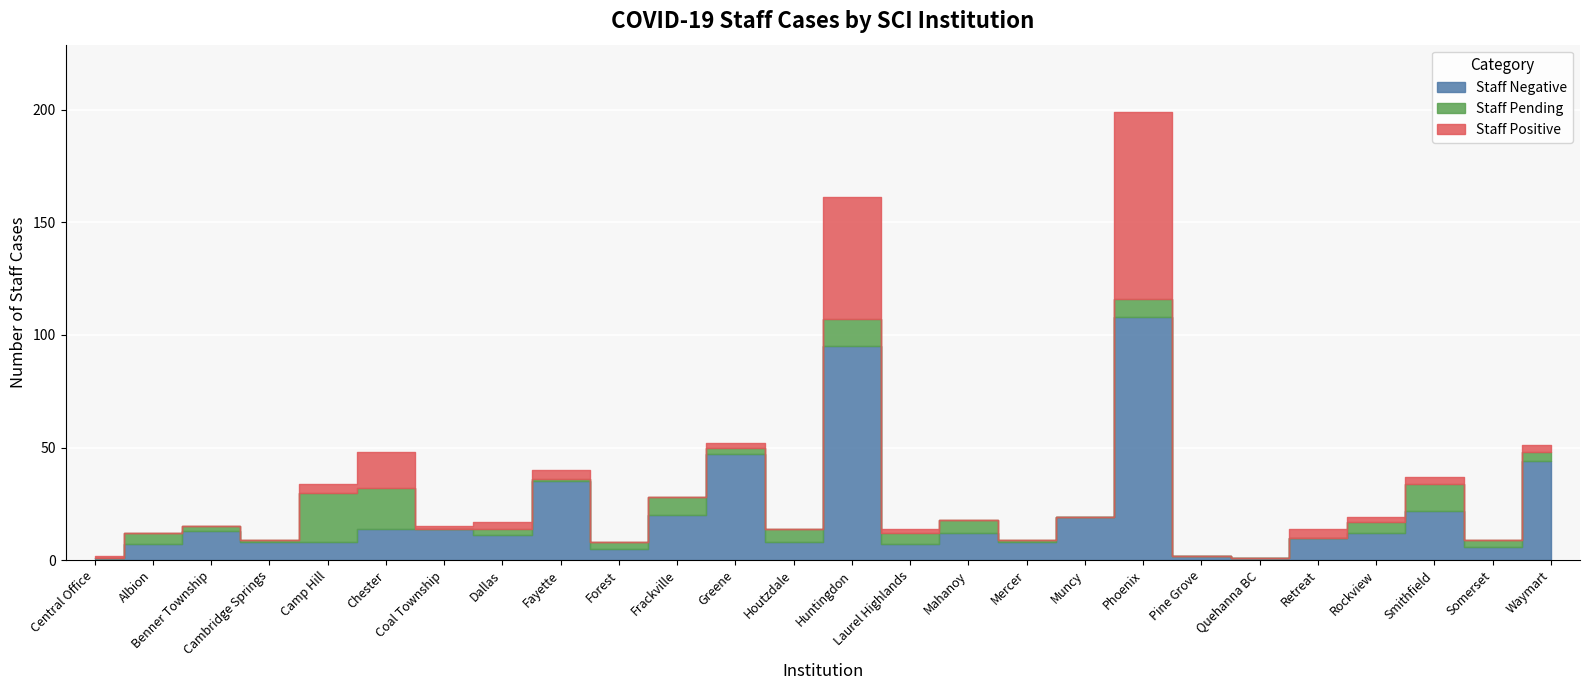

What is the highest value of the Staff Pending series?

22